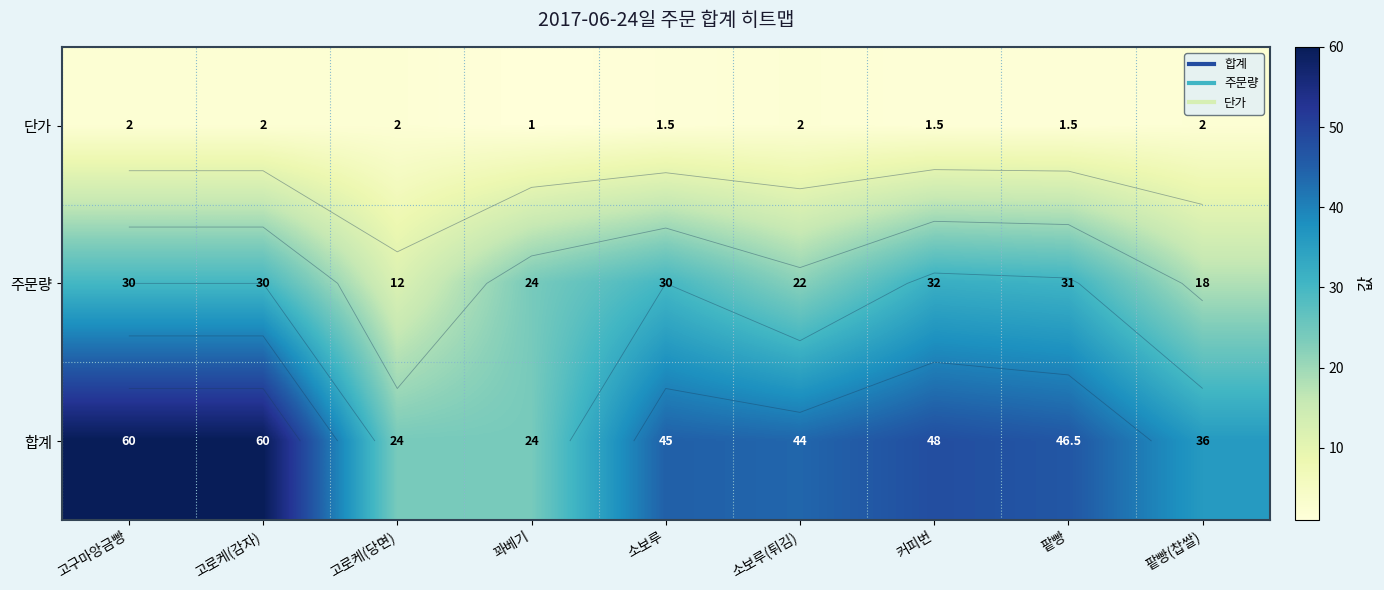

What is the greatest value displayed?

60.0